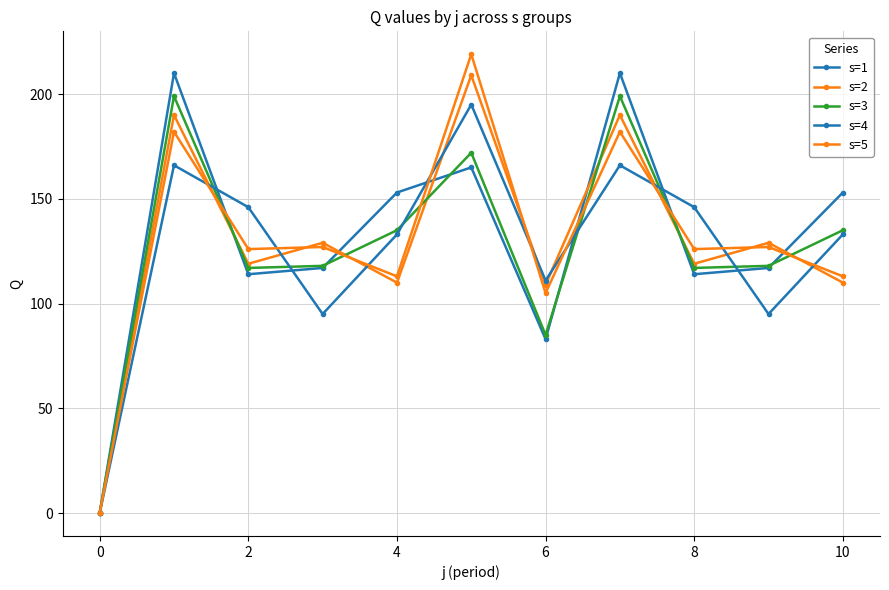

How many positive values does the s=5 series have?

10